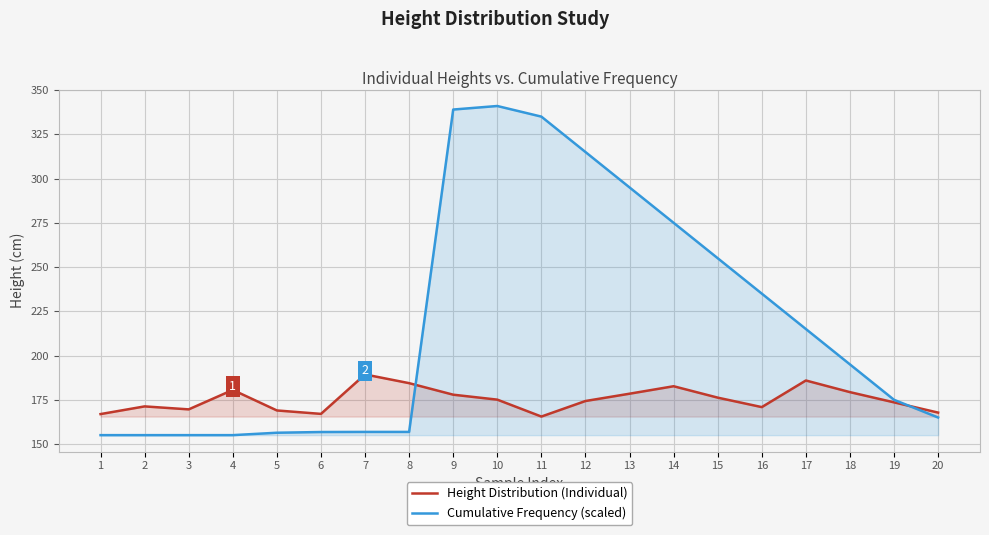

Reading left to right, list all the values displayed in this chart.

Height Distribution (Individual): 166.9	171.3	169.6	180.6	169.0	167.1	189.3	184.4	177.9	175.1	165.5	174.3	178.4	182.7	176.2	170.9	185.9	179.3	173.6	167.8
Cumulative Frequency (scaled): 155.0	155.0	155.0	155.0	156.4	156.8	156.9	156.9	339.0	341.0	335.0	315.0	295.0	275.0	255.0	235.0	215.0	195.0	175.0	165.0